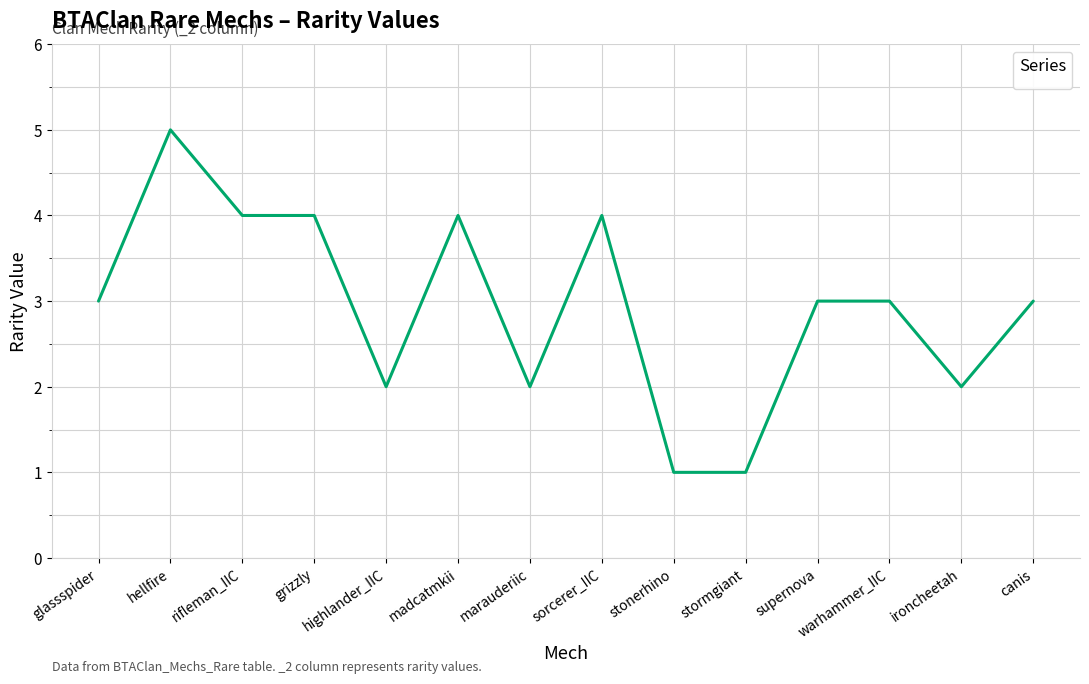

What position from the left is marauderiic?

7